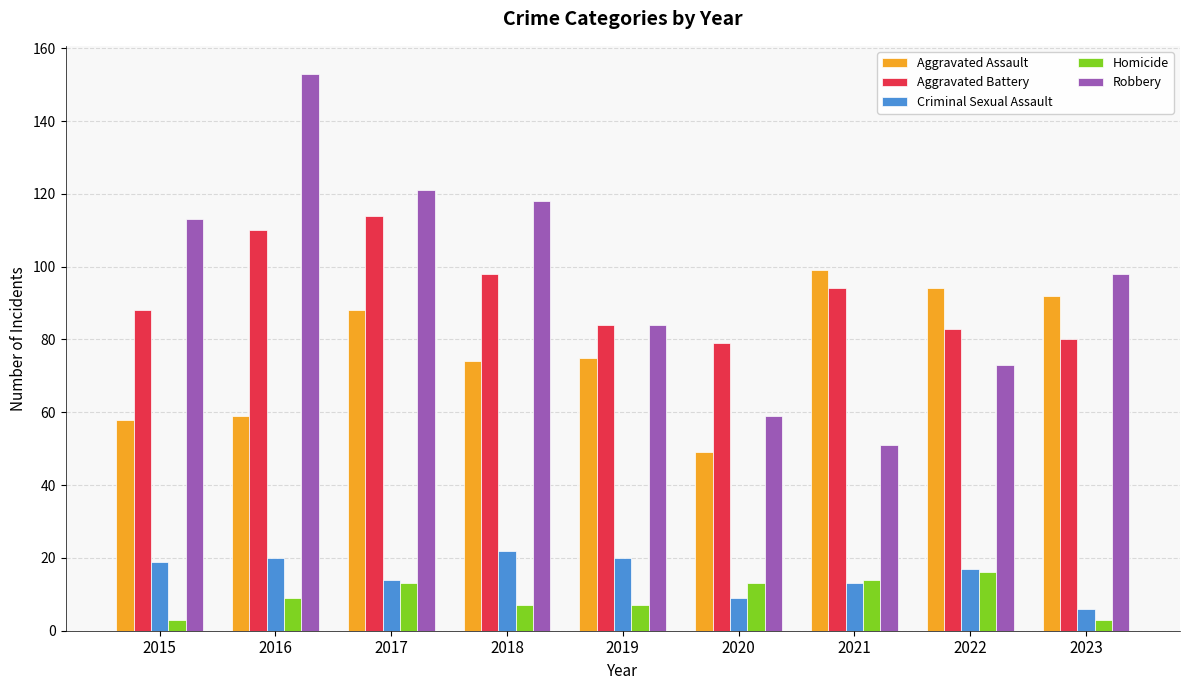

Count the number of data series in this chart.

5